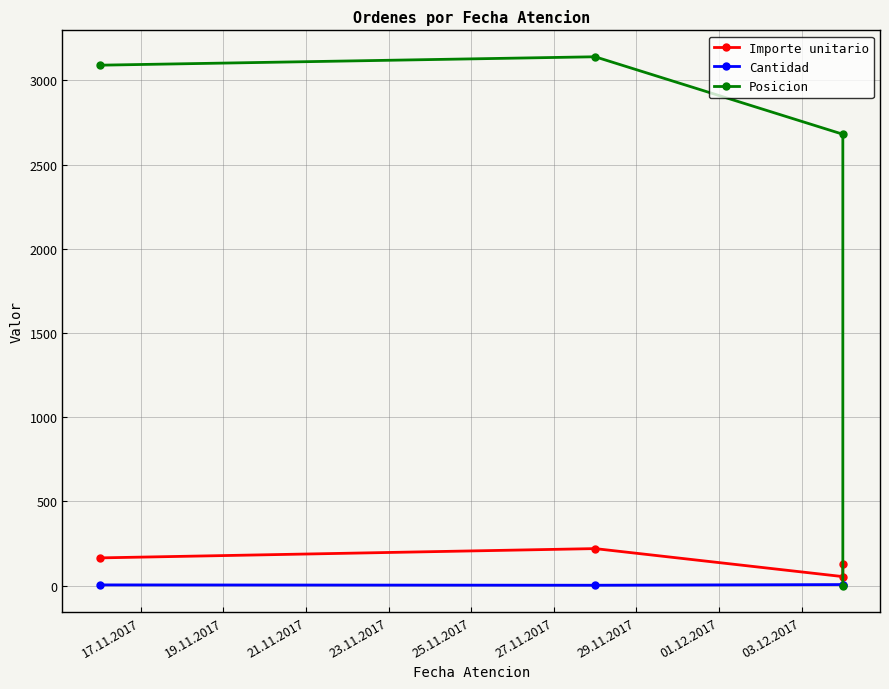

Reading left to right, list all the values displayed in this chart.

Importe unitario: 164.3	219.5	53.3	130.1
Cantidad: 4.0	2.0	6.0	2.0
Posicion: 3090.0	3140.0	2680.0	0.0